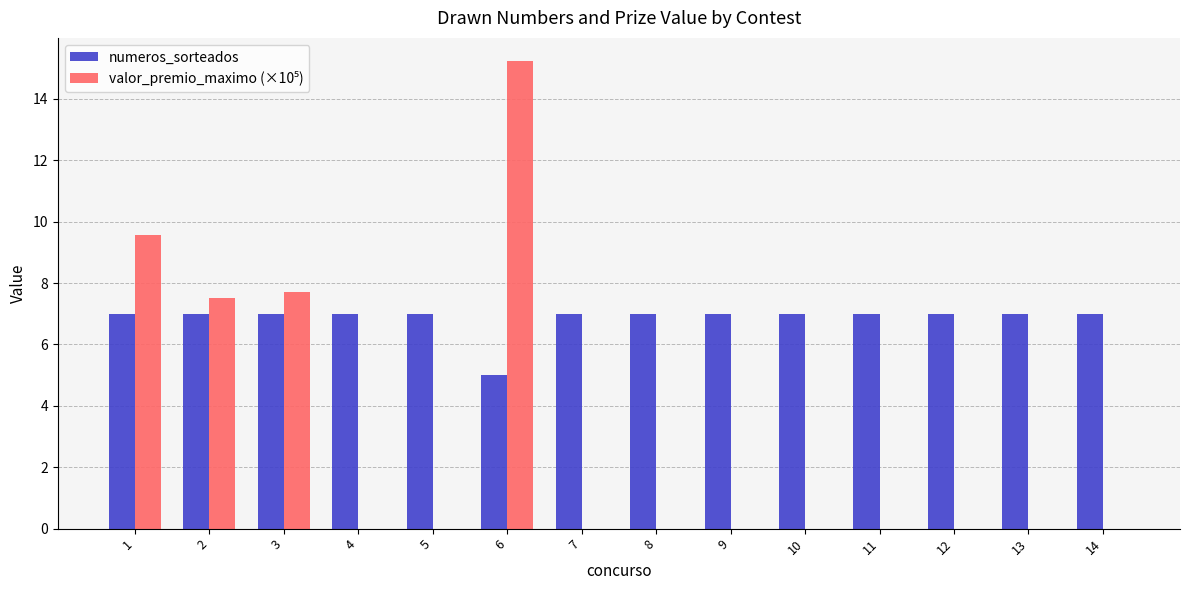

The numeros_sorteados series shows 11.5 at 11. True or false?

False